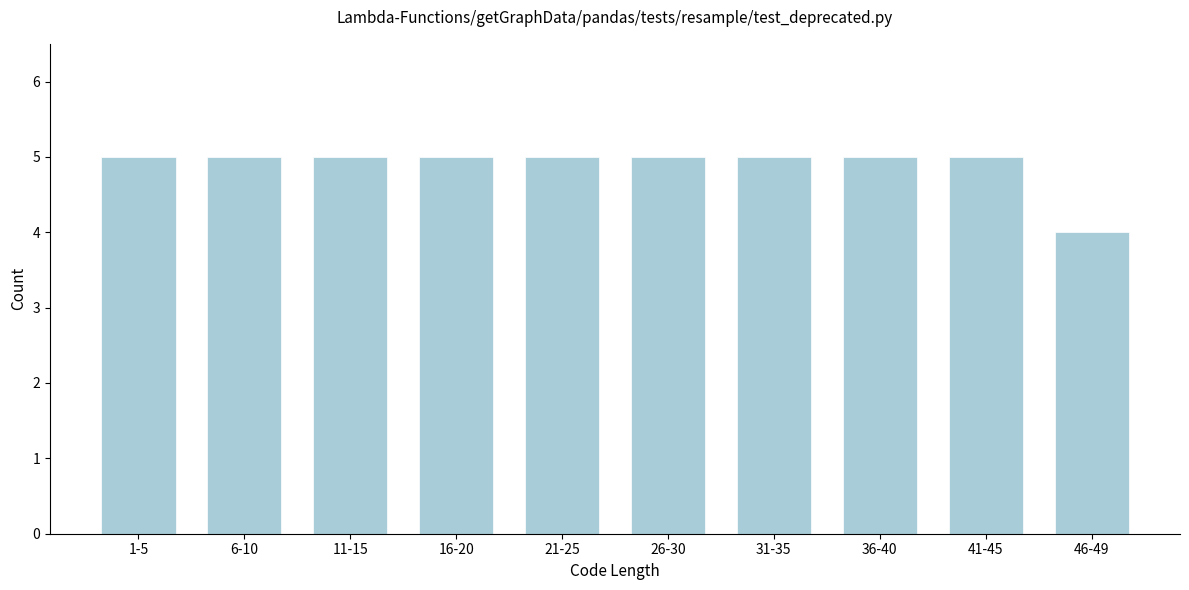

Reading left to right, list all the values displayed in this chart.

1-5=5	6-10=5	11-15=5	16-20=5	21-25=5	26-30=5	31-35=5	36-40=5	41-45=5	46-49=4